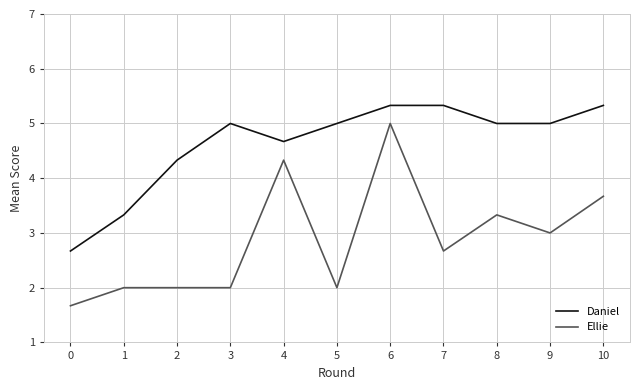

List the series in order of their overall mean, highest first.

Daniel, Ellie